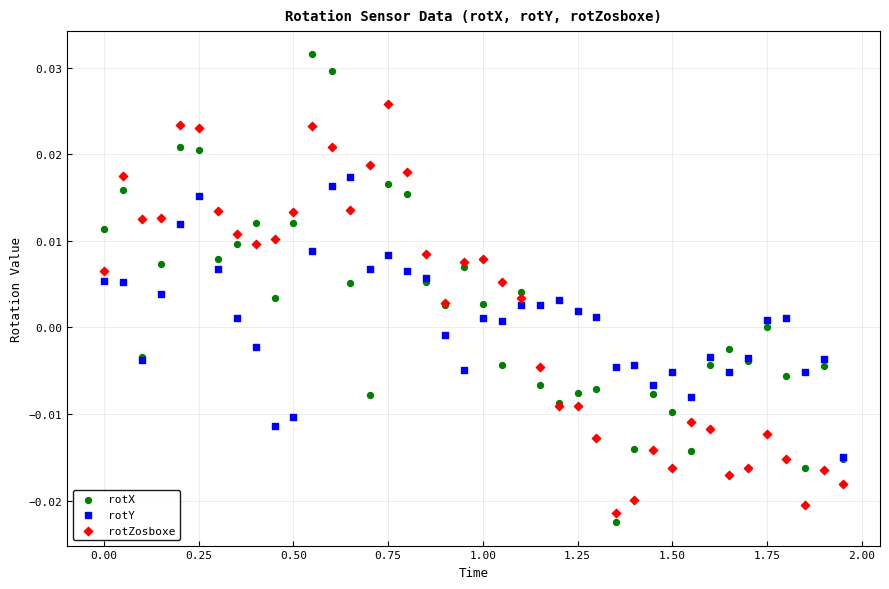

Which series has the widest spread of Y values?

rotX